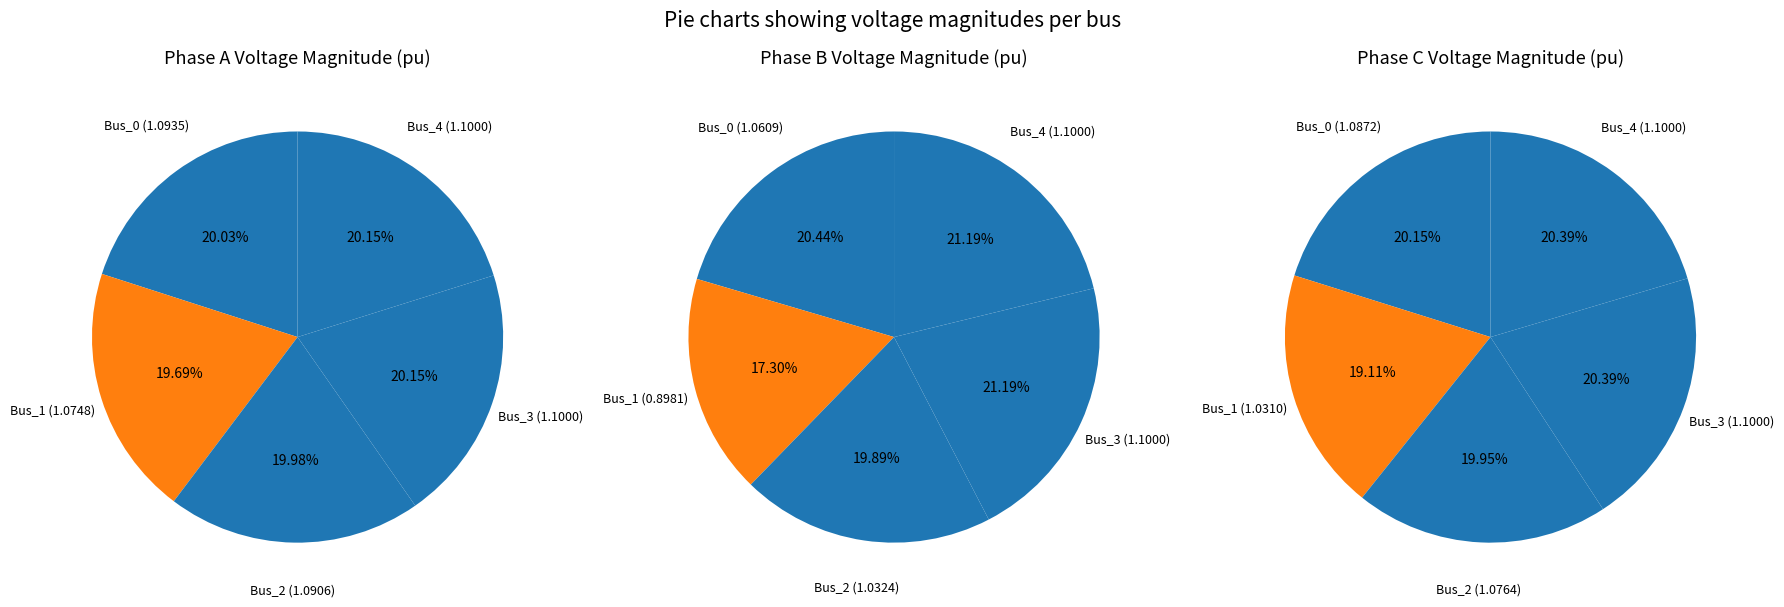

Which category has the smallest portion of the pie?

Bus_1